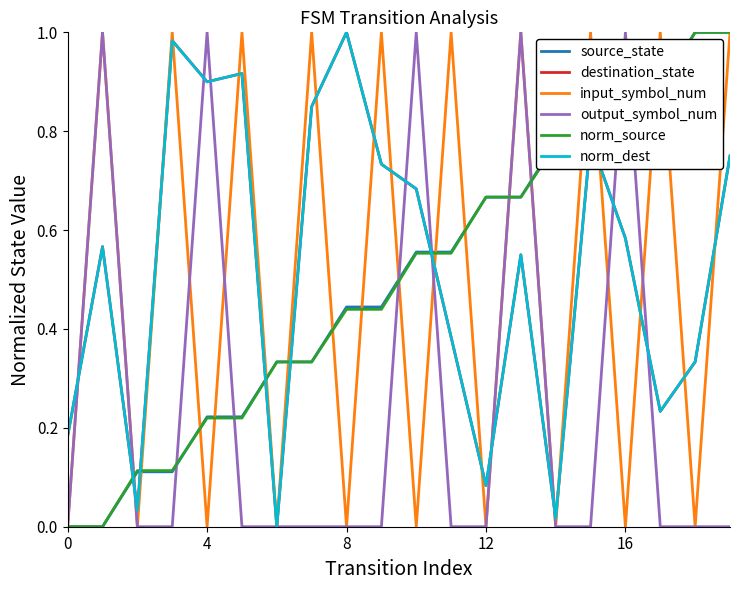

After their last crossing, which series has the higher values: destination_state or norm_source?

norm_source